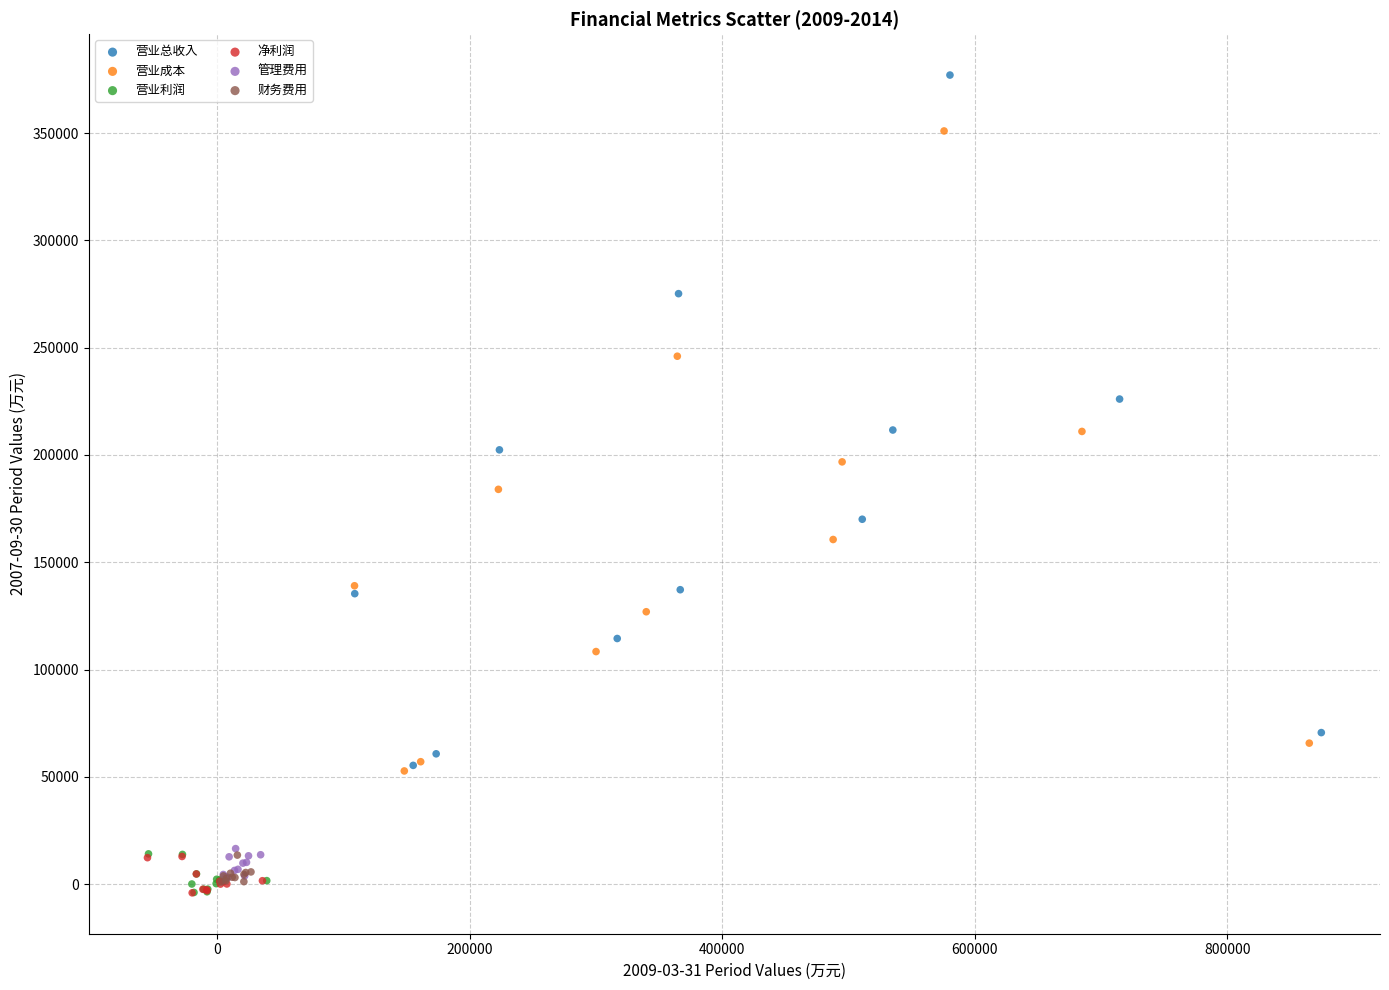

Which series reaches the maximum Y coordinate?

营业总收入